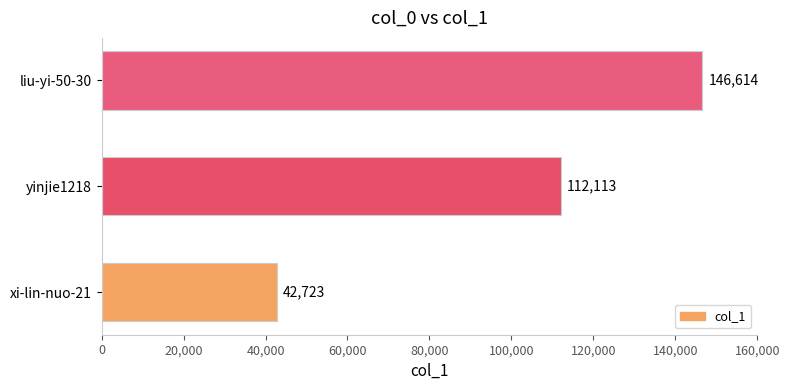

What is the difference between the values at liu-yi-50-30 and yinjie1218?

34501